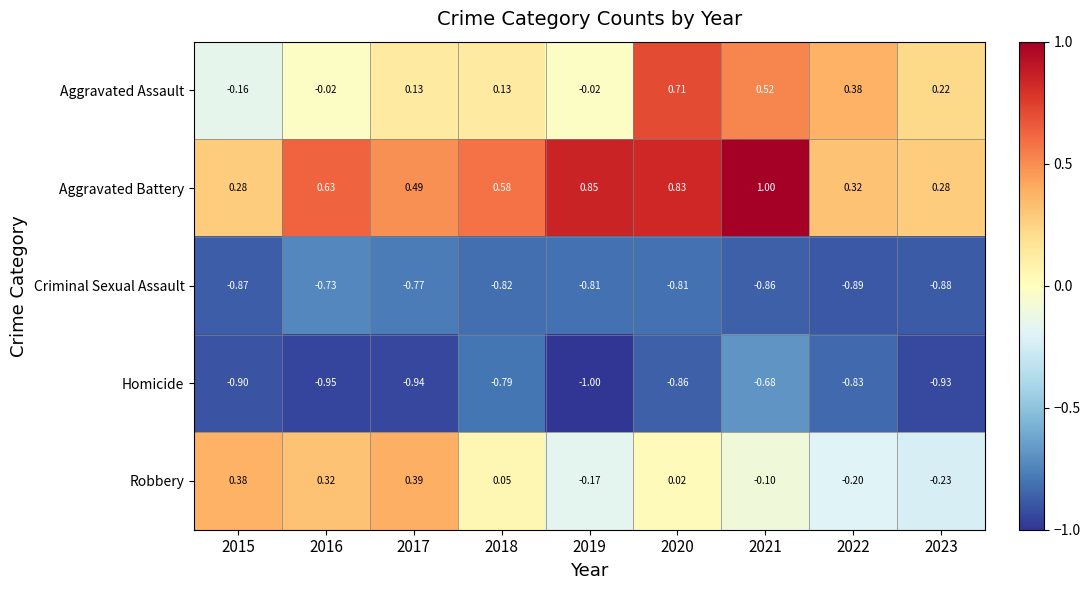

At 2023, list the series in order from smallest to largest.

Homicide, Criminal Sexual Assault, Robbery, Aggravated Assault, Aggravated Battery